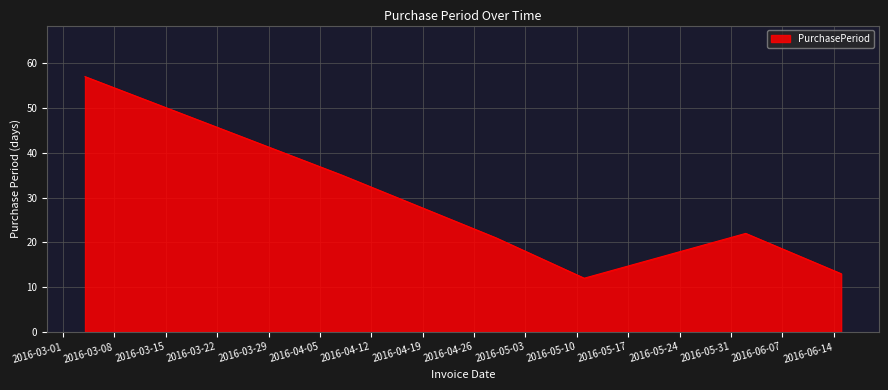

True or false: there are more than 0 points higher than both neighbors.

True